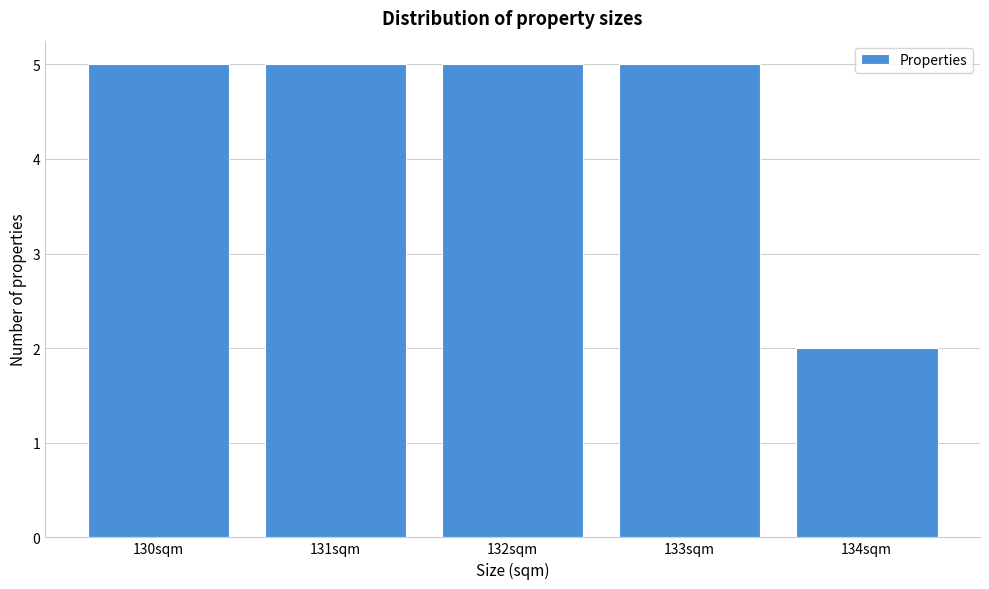

Reading left to right, transcribe this chart: for each bar, give the range it covers on the x-axis and its height. The values are not printed on the chart, so give them approximately, as read against the axis.

129.5 to 130.5: 5
130.5 to 131.5: 5
131.5 to 132.5: 5
132.5 to 133.5: 5
133.5 to 134.5: 2